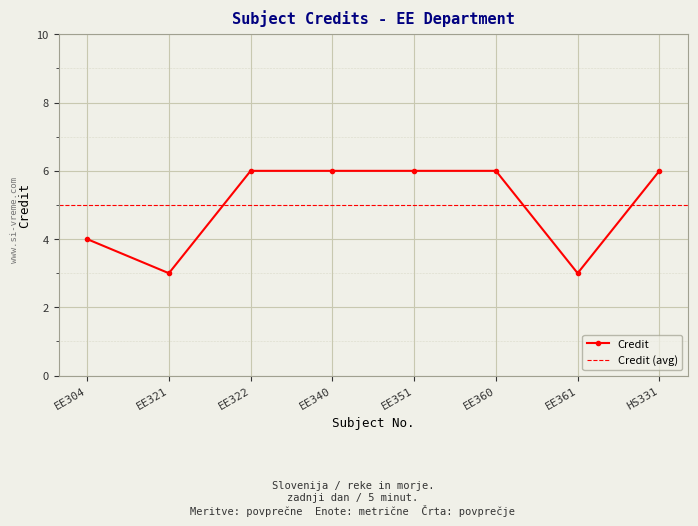

Reading left to right, what are all the values shown in this chart?

EE304=4	EE321=3	EE322=6	EE340=6	EE351=6	EE360=6	EE361=3	HS331=6